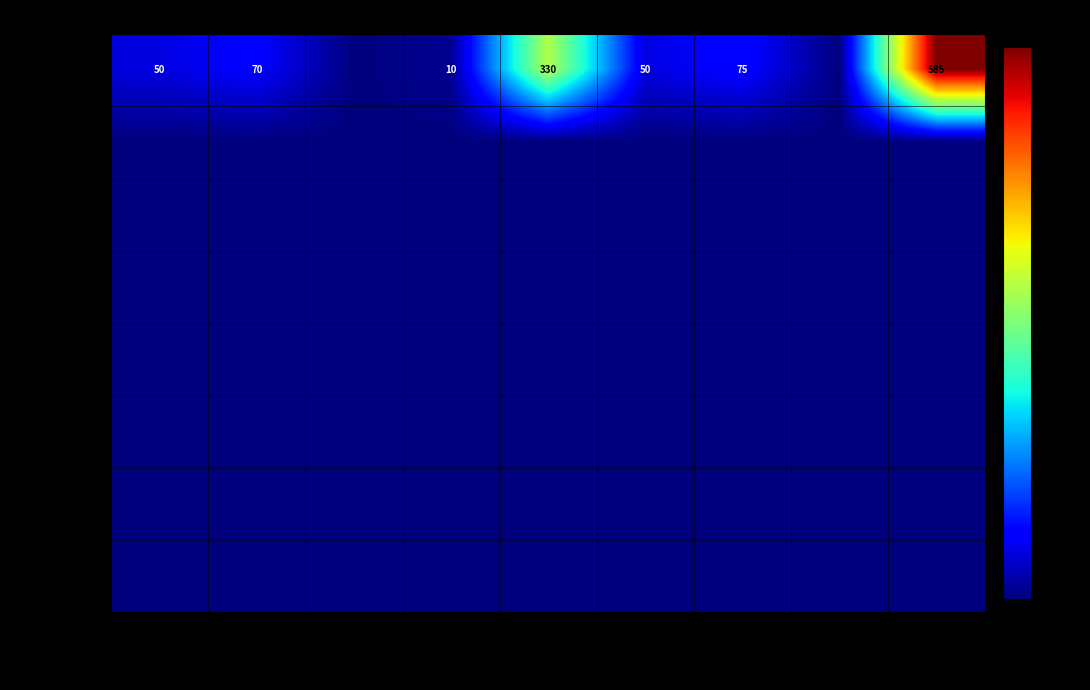

At which label does Receita Bruta reach its peak?

Total